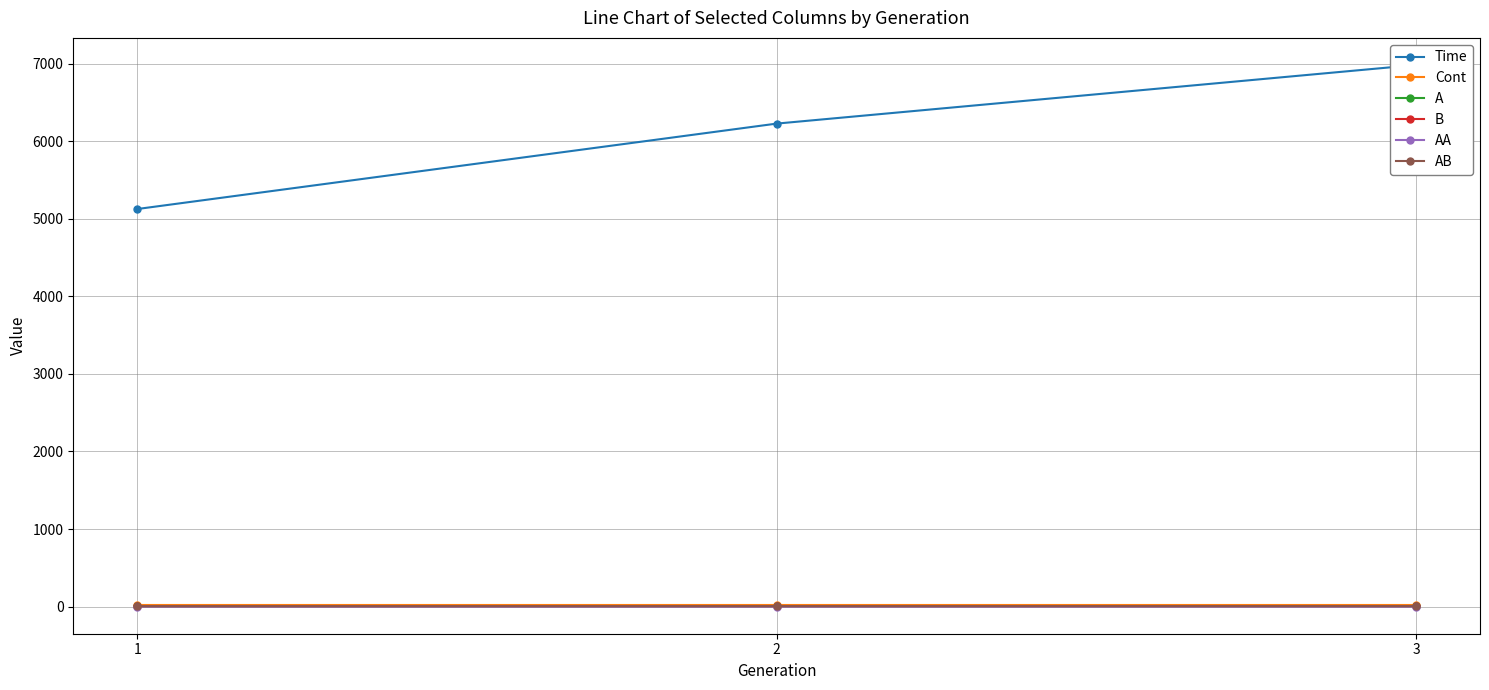

What is the value of the B point at the 2nd from the left?

5.9